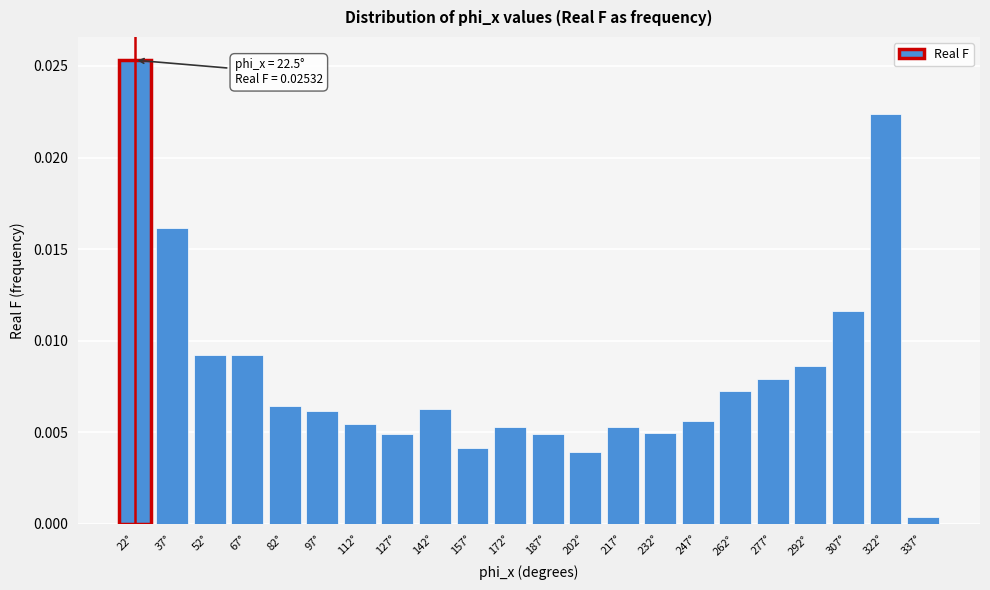

Where is the data nearest to the value 0?

337°